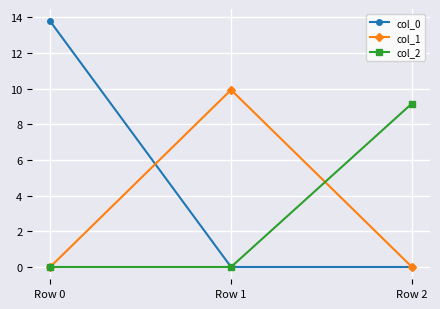

What is the spread (max minus min) of values at Row 0?

13.8